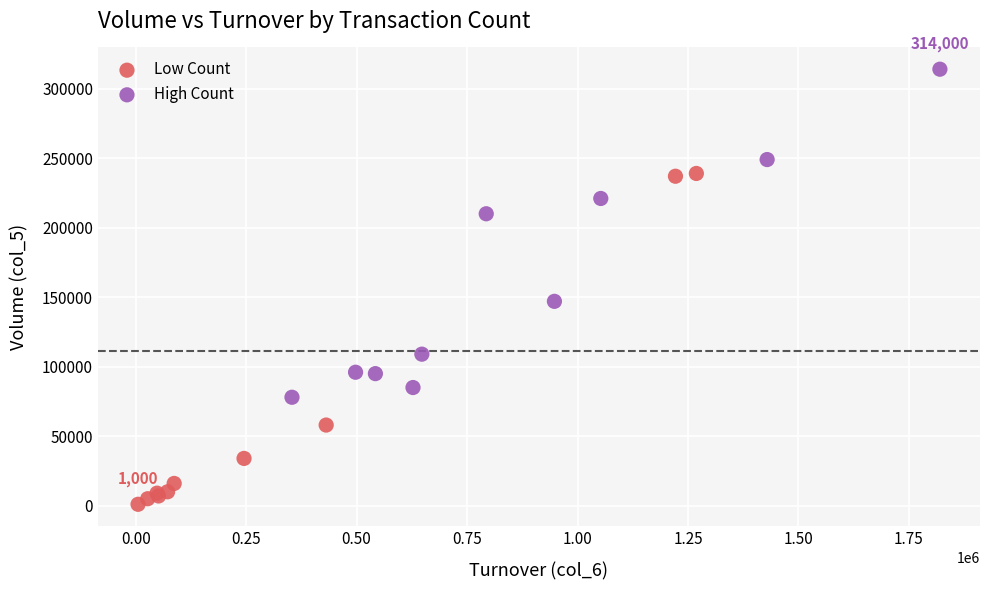

Which series contains the highest Y value?

High Count